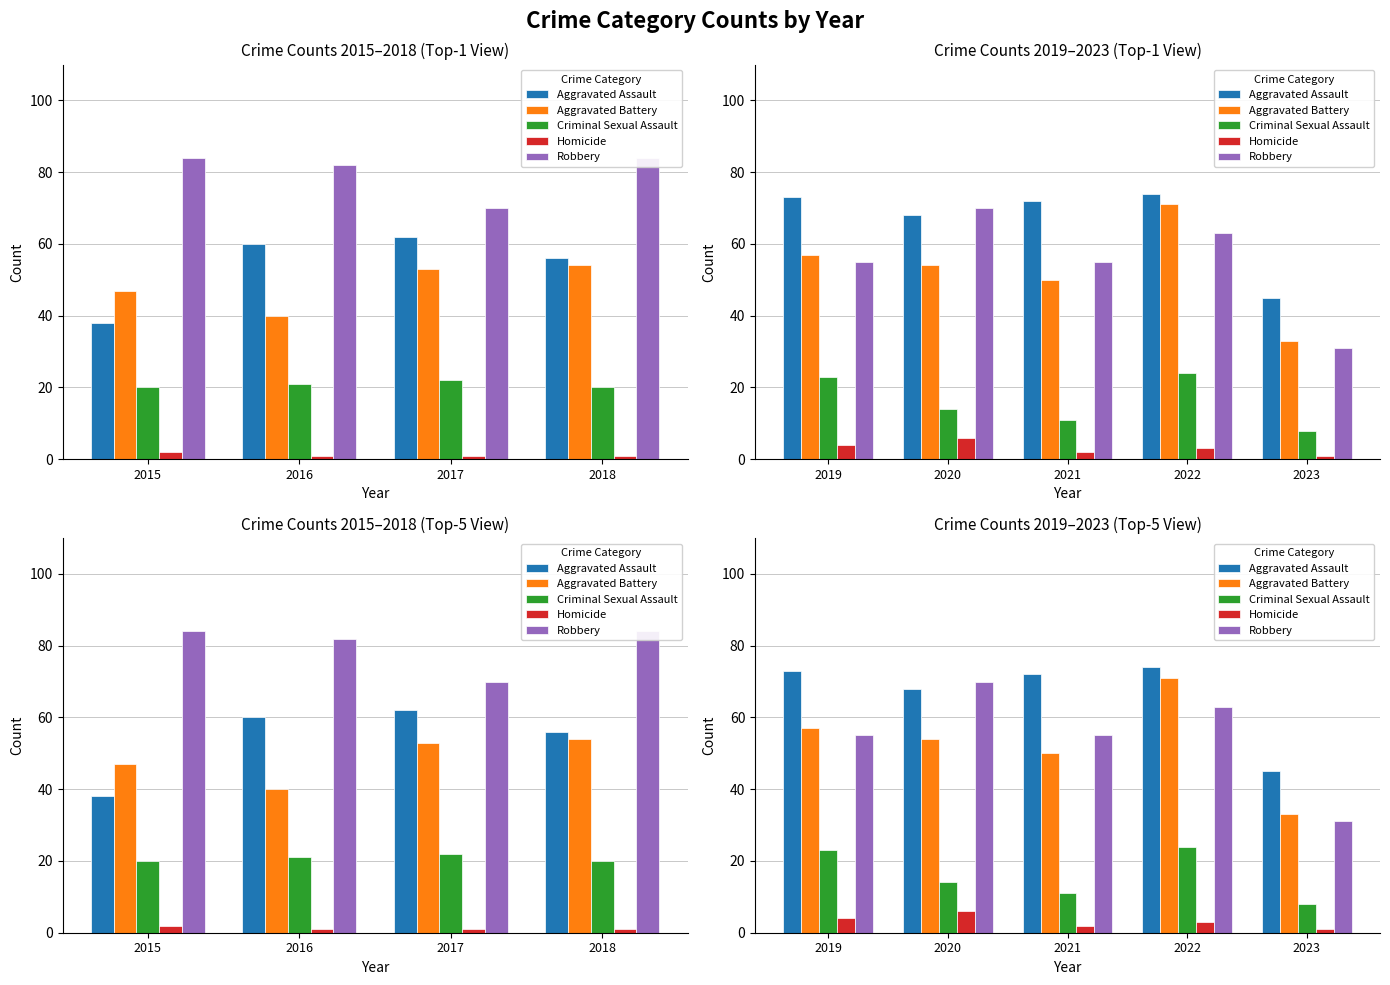

What is the difference between the maximum and minimum values in the Homicide series?

5